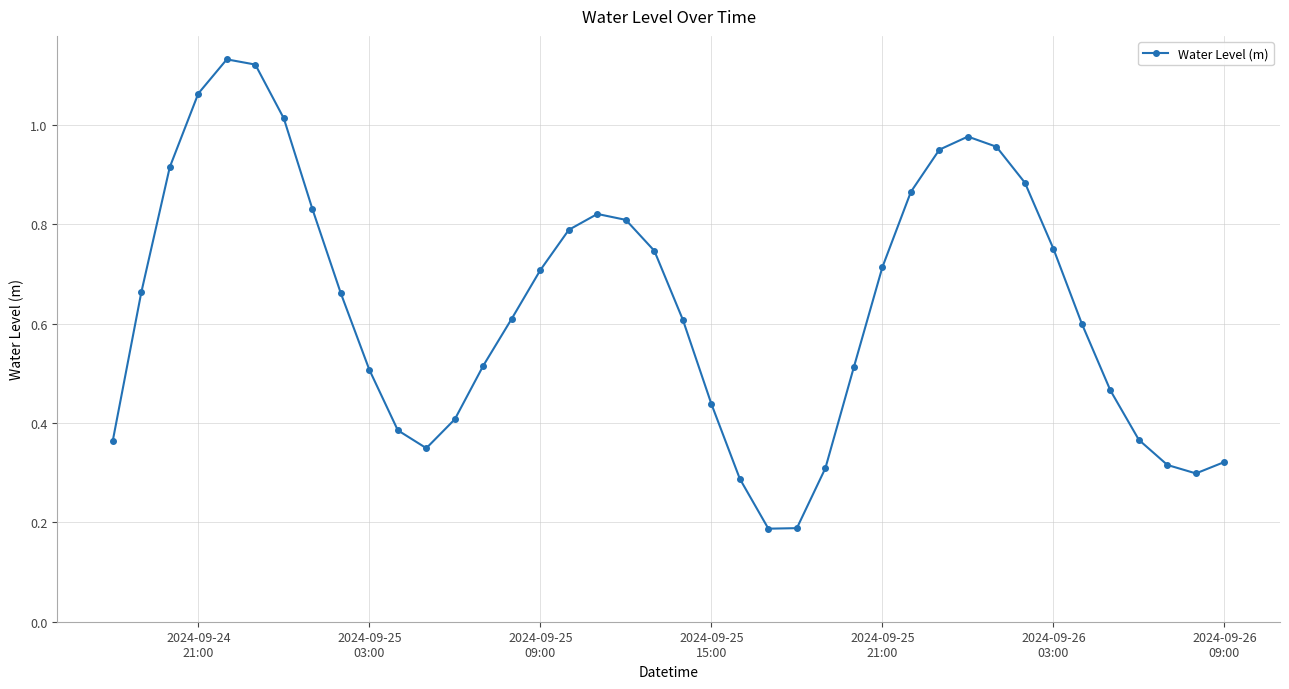

What is the sum of all values?

25.4